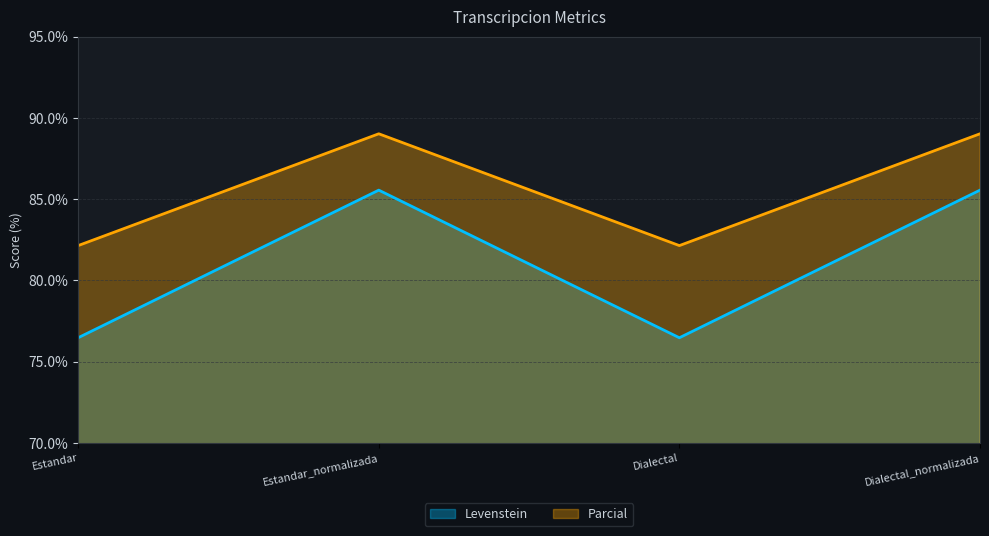

True or false: Levenstein and Parcial cross at least once.

False